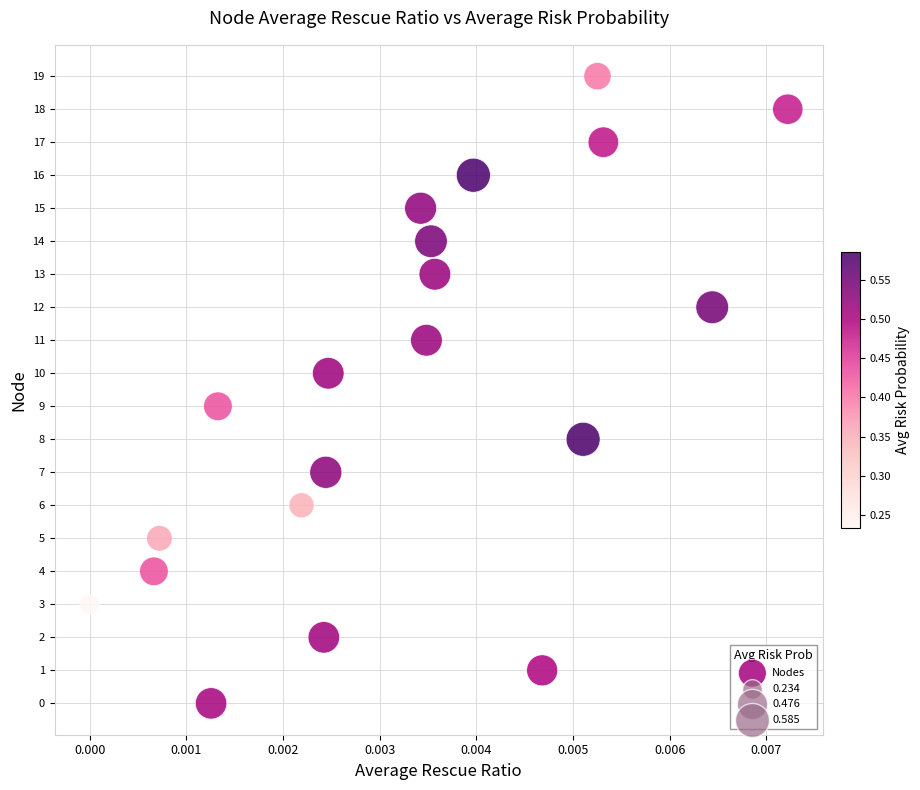

What is the range of Y values (max minus min)?

19